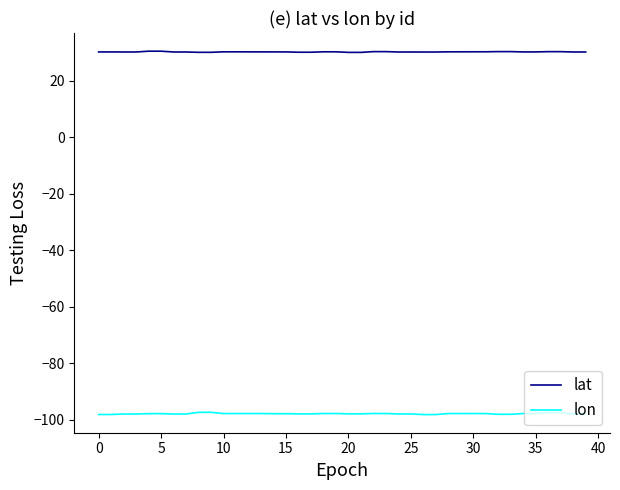

True or false: lat and lon intersect in this chart.

False